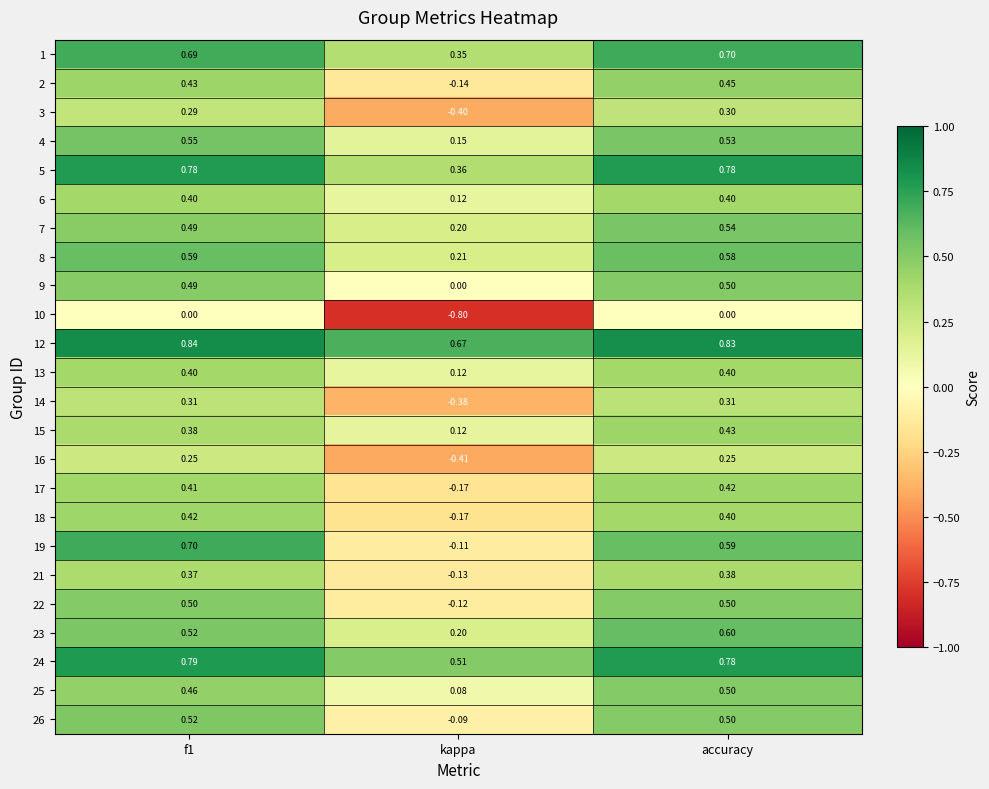

At which label is 4 closest to 0?

kappa